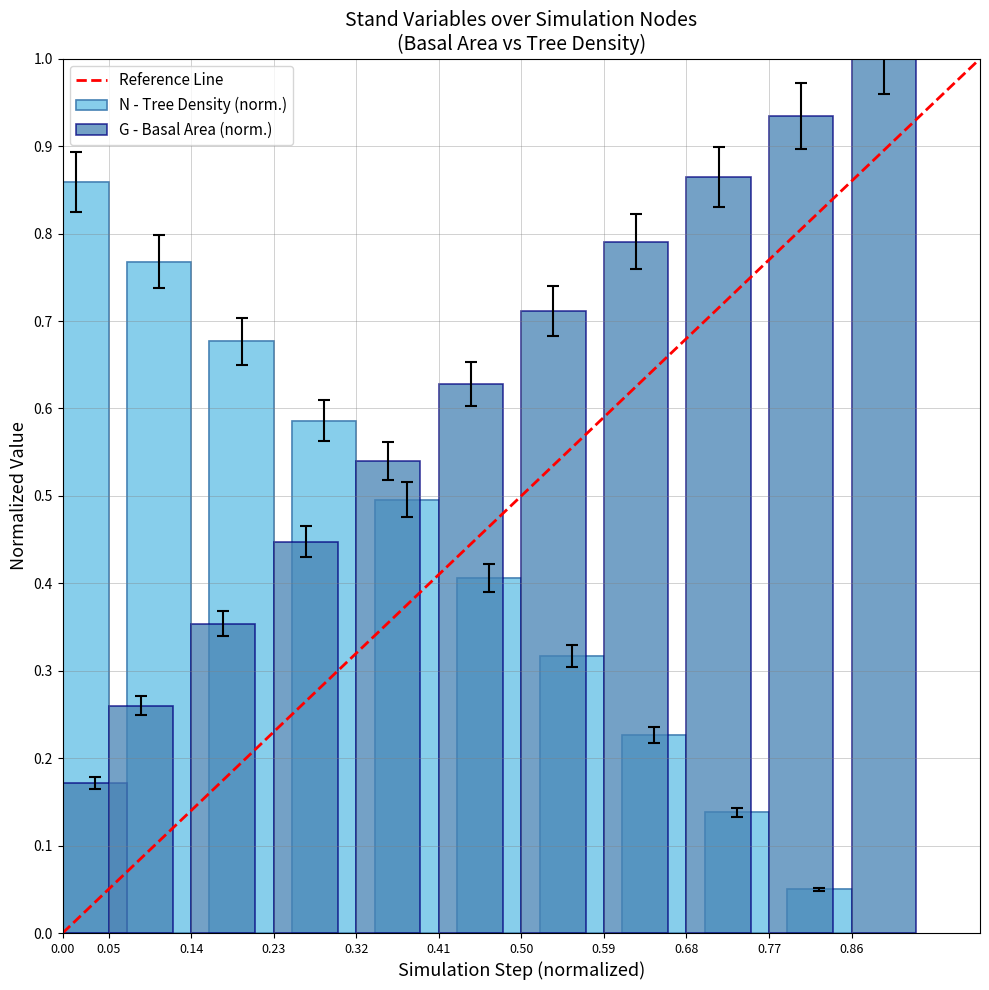

What is the value of the N (trees/ha) bar at the 9th from the left?

0.2